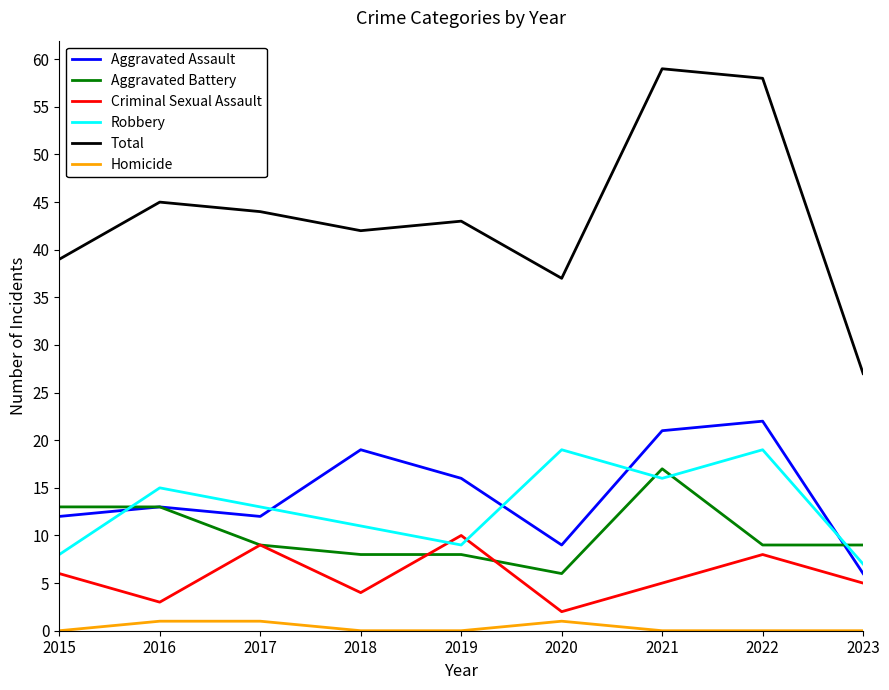

Reading left to right, what are all the values shown in this chart?

Aggravated Assault: 12	13	12	19	16	9	21	22	6
Aggravated Battery: 13	13	9	8	8	6	17	9	9
Criminal Sexual Assault: 6	3	9	4	10	2	5	8	5
Robbery: 8	15	13	11	9	19	16	19	7
Total: 39	45	44	42	43	37	59	58	27
Homicide: 0	1	1	0	0	1	0	0	0